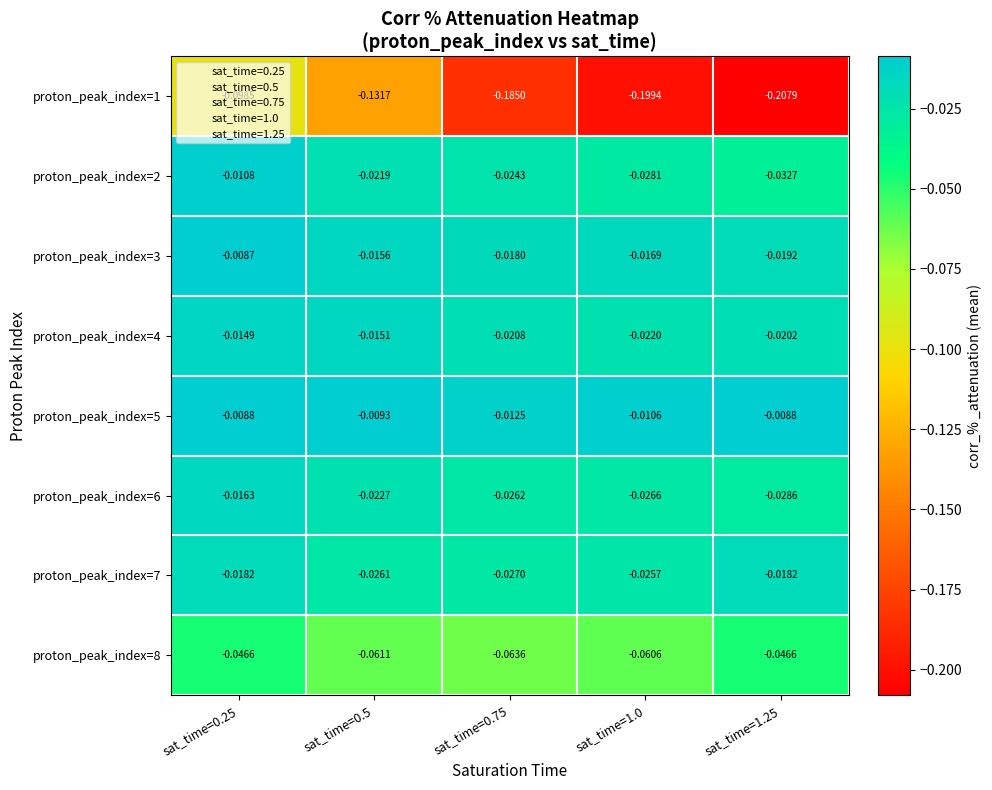

How many distinct data groups are displayed?

8